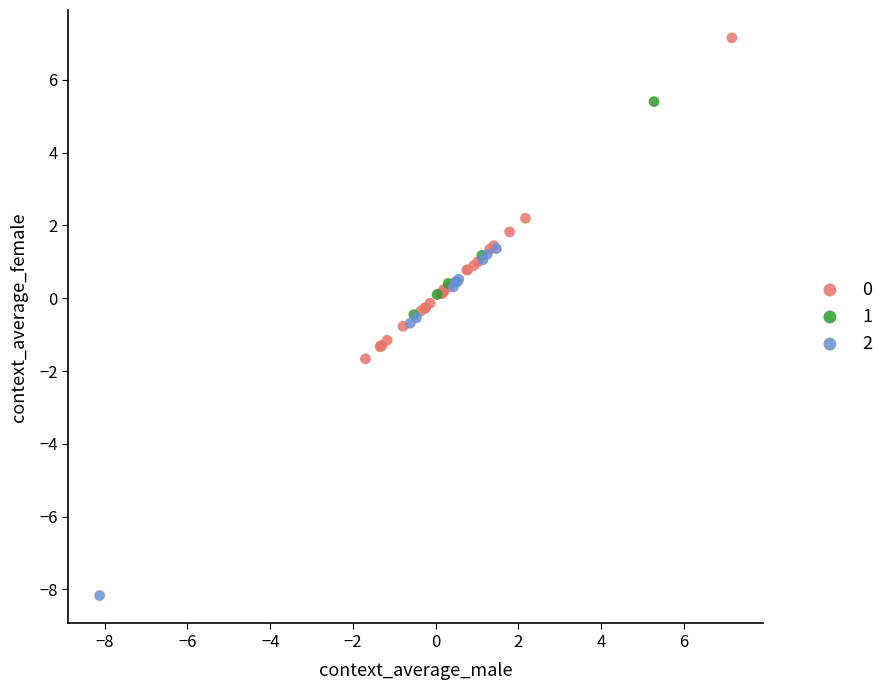

Which series contains the highest Y value?

0